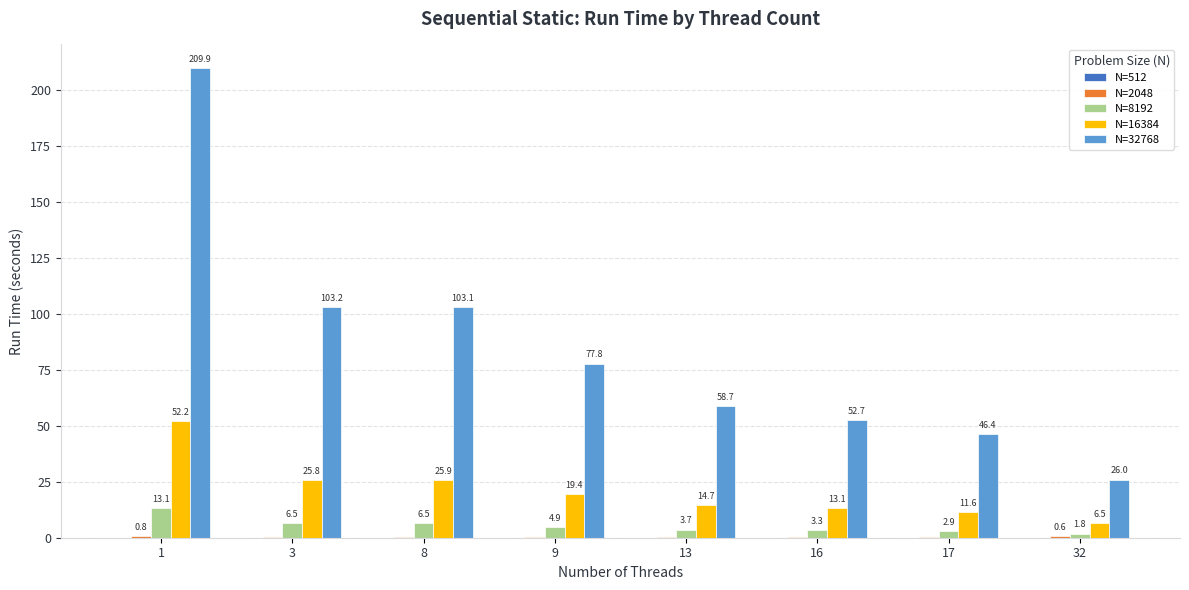

True or false: N=32768 has a value of 103.1 at 8.

True